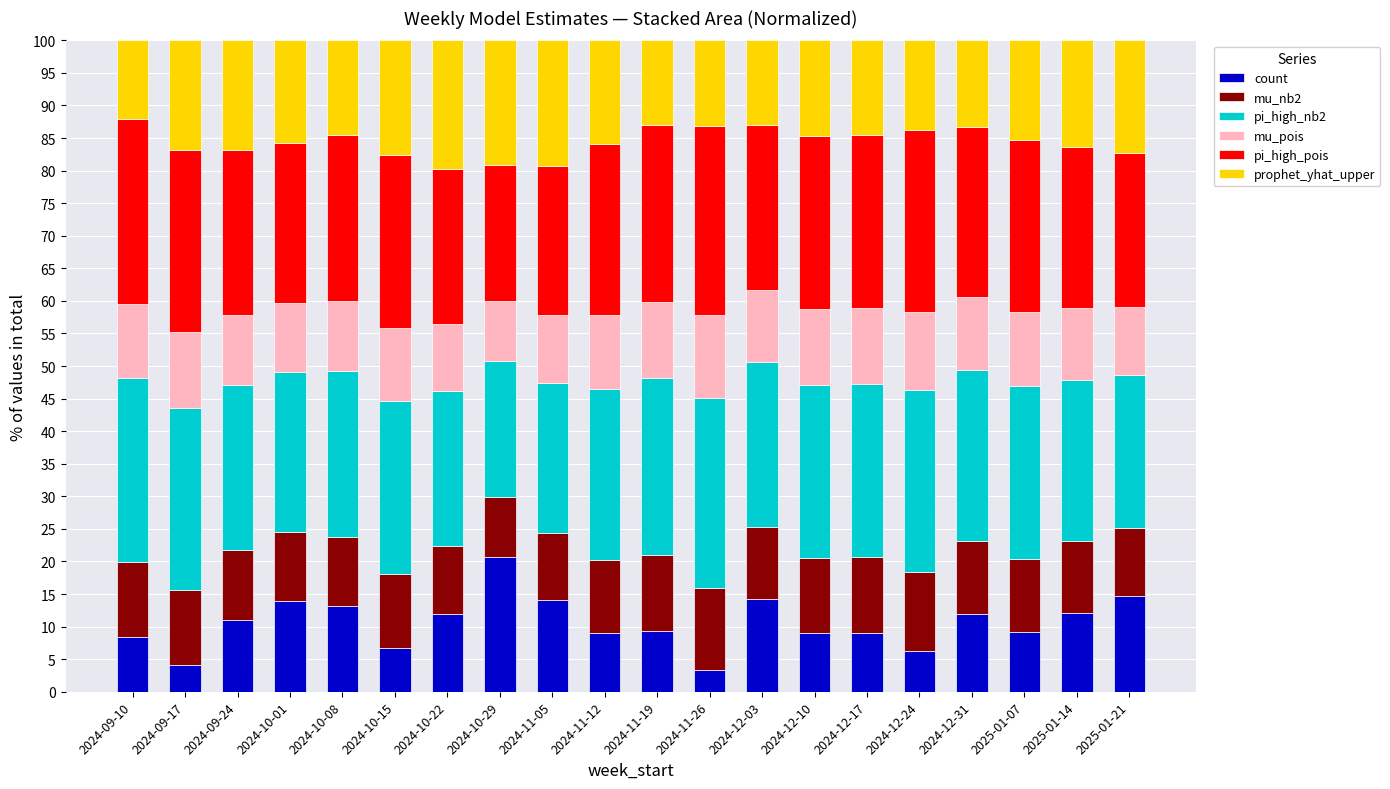

What is the total value across all series at 2024-12-31?

100.0